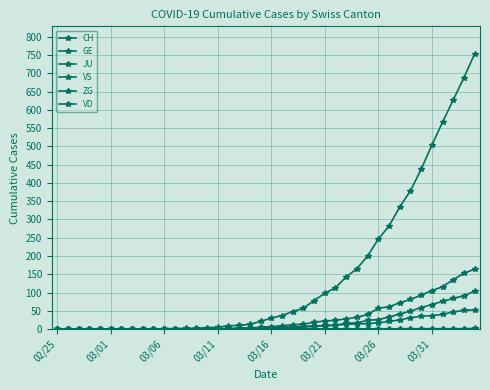

How many values in the VD series are below 7?

20